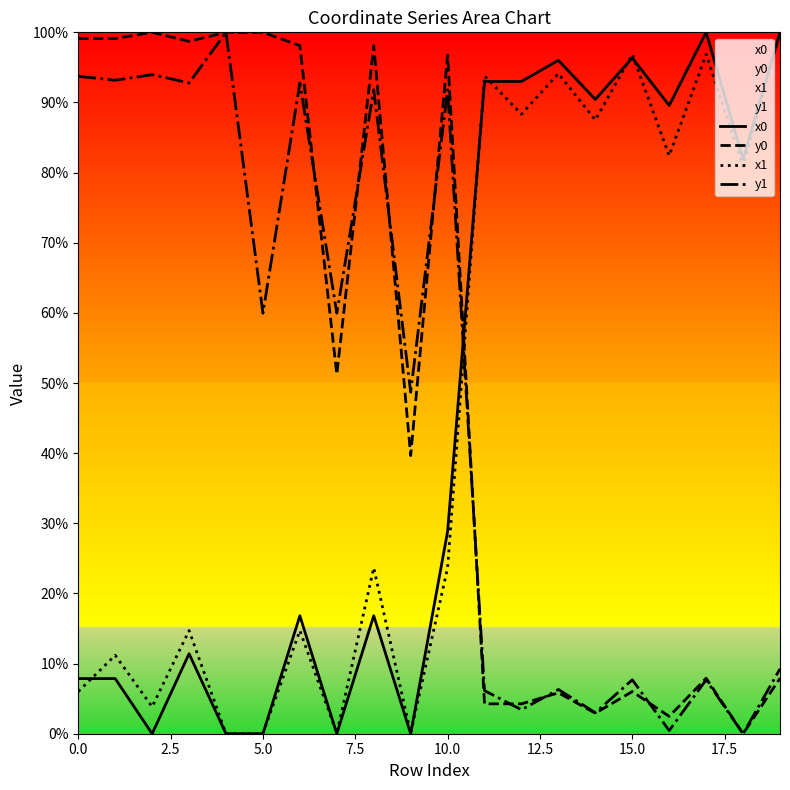

What is the difference between the maximum and second lowest values in the x1 series?

1.0